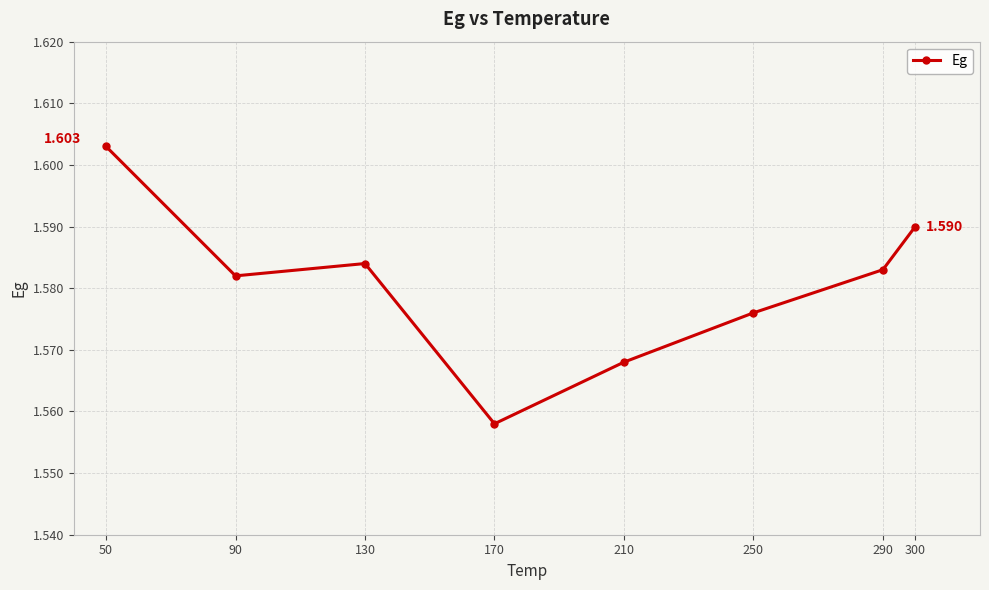

True or false: there are more than 2 points higher than both neighbors.

False